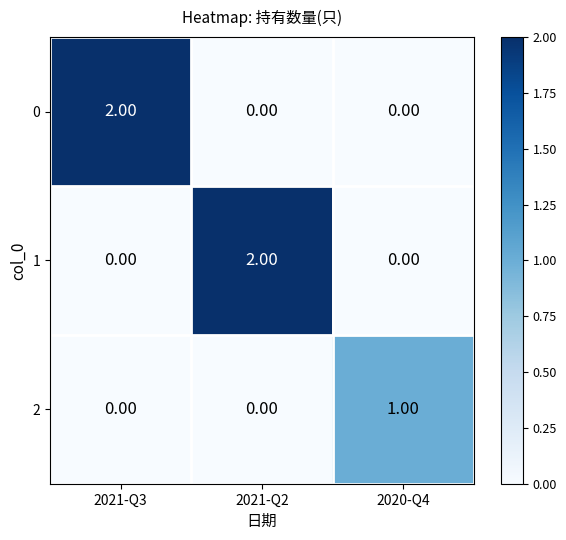

How many data points does each series have?

3